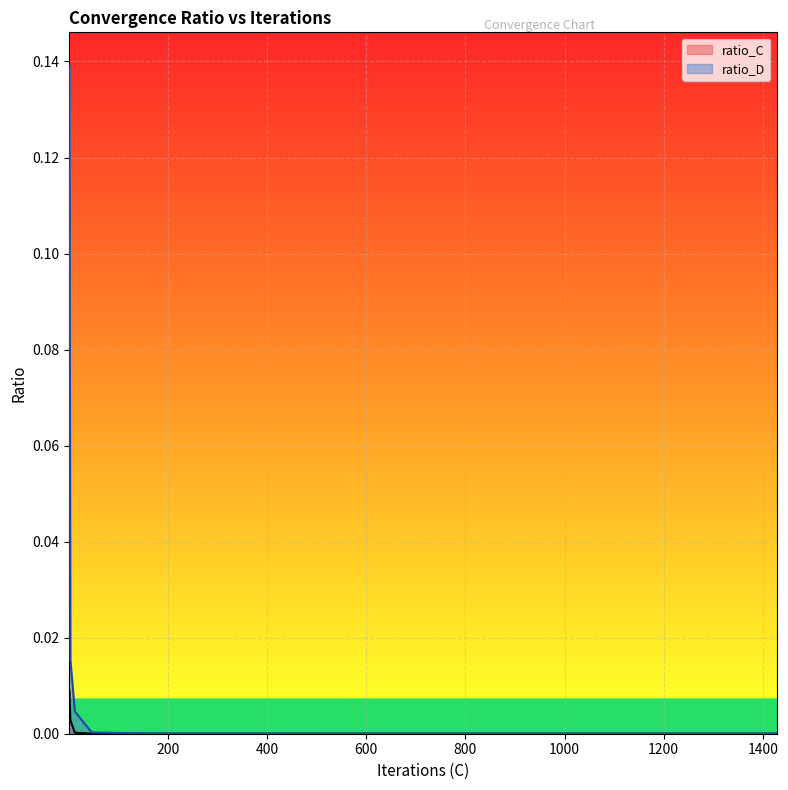

Which series has the largest total across all categories?

ratio_D